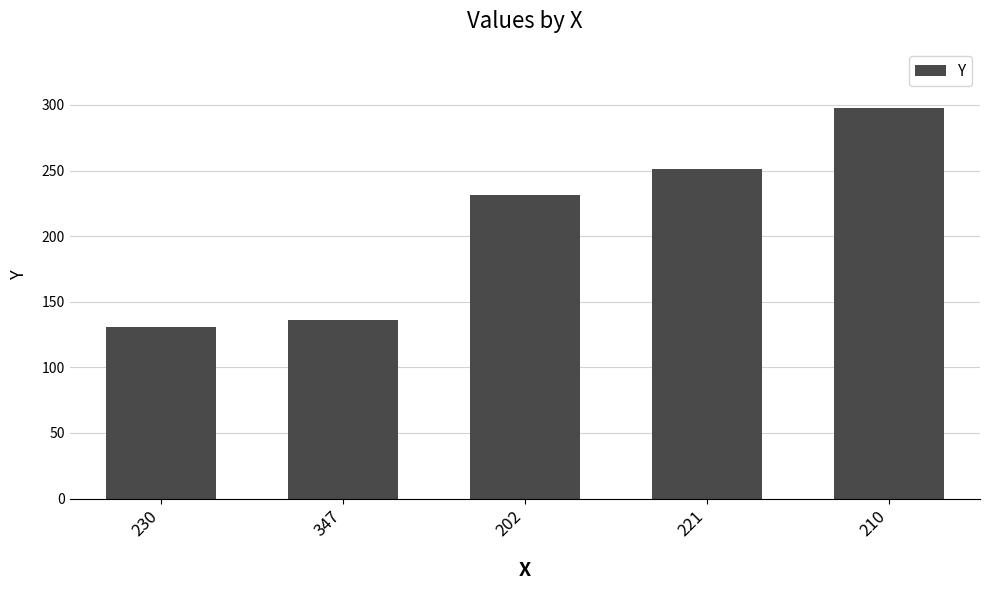

What is the sum of all values?

1047